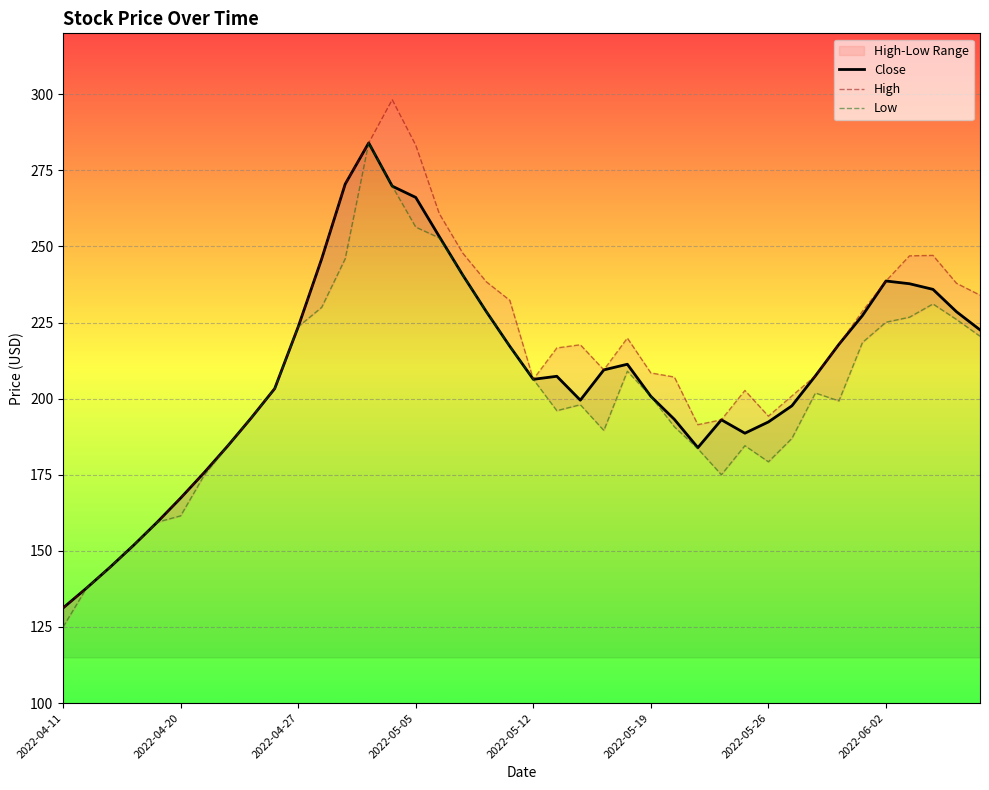

How many data points in Close are less than 207?

19